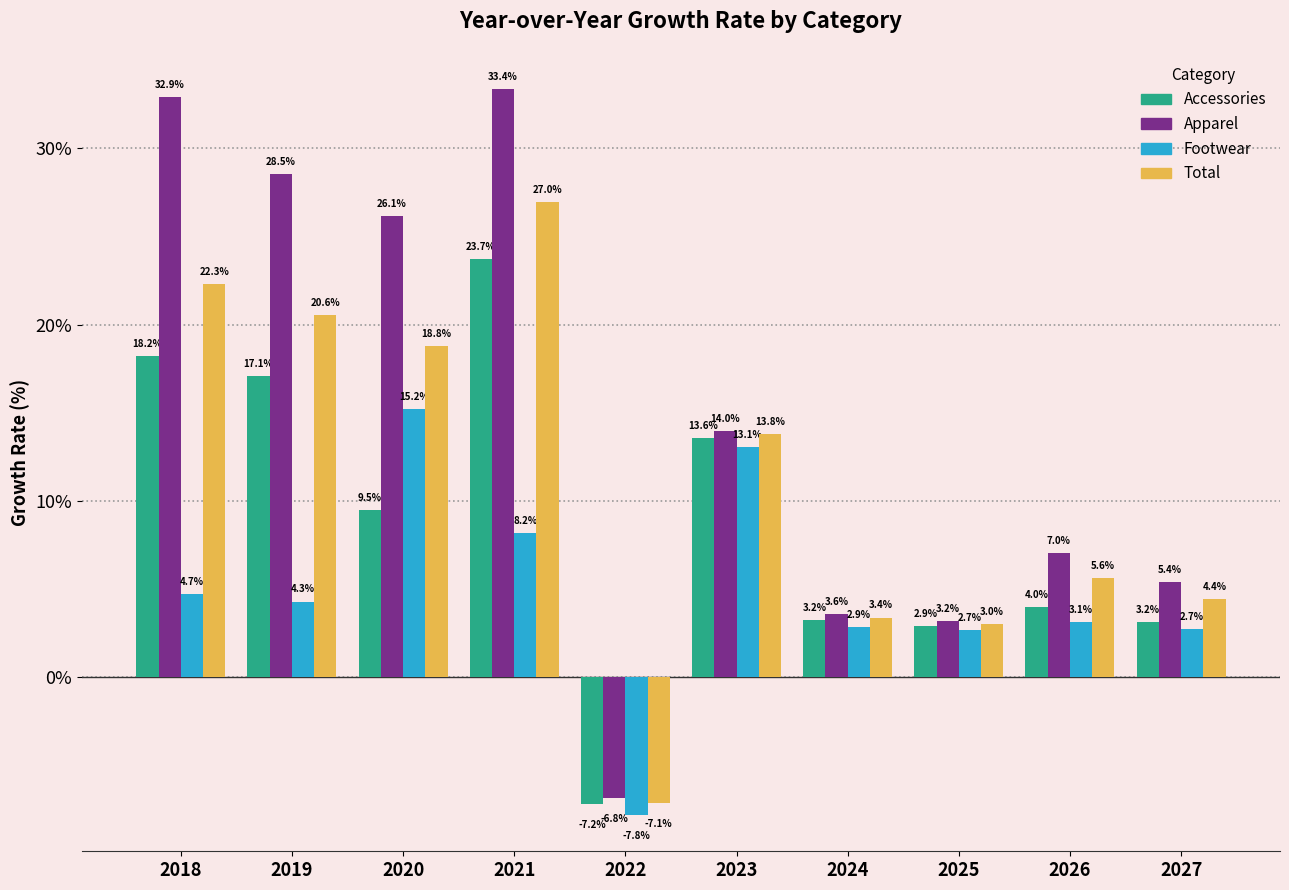

At which category is the sum across all series the highest?

2021